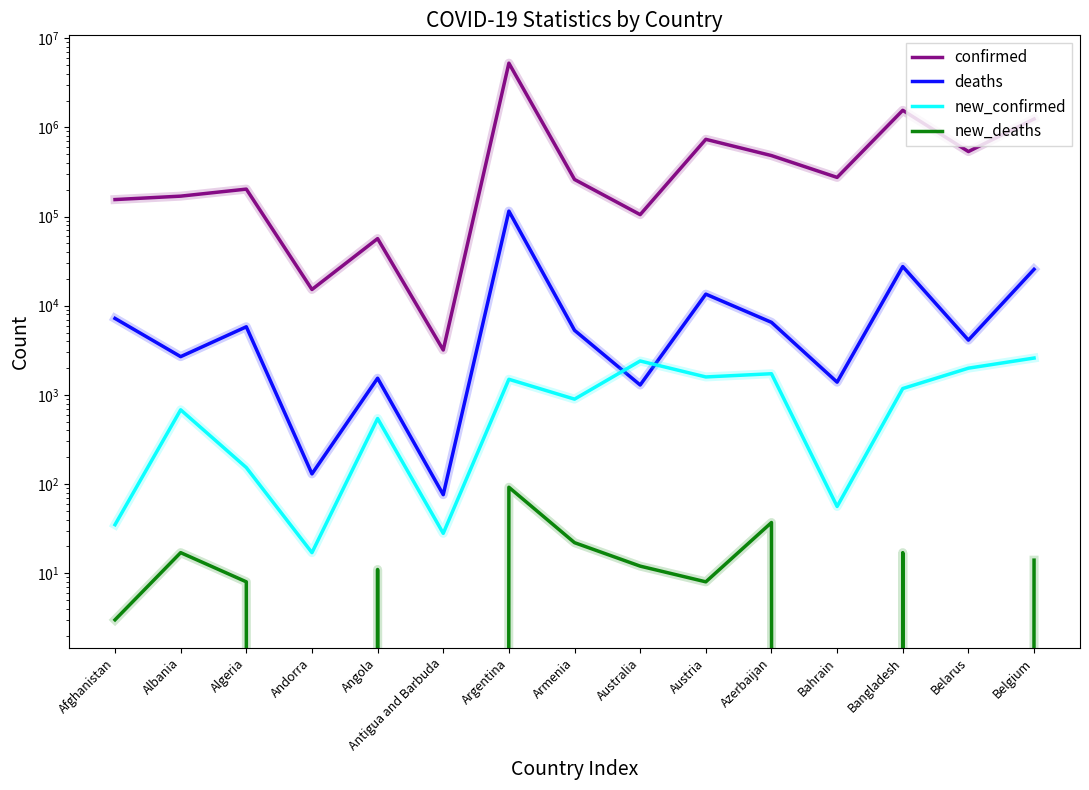

What is the total value across all series at Armenia?

266892